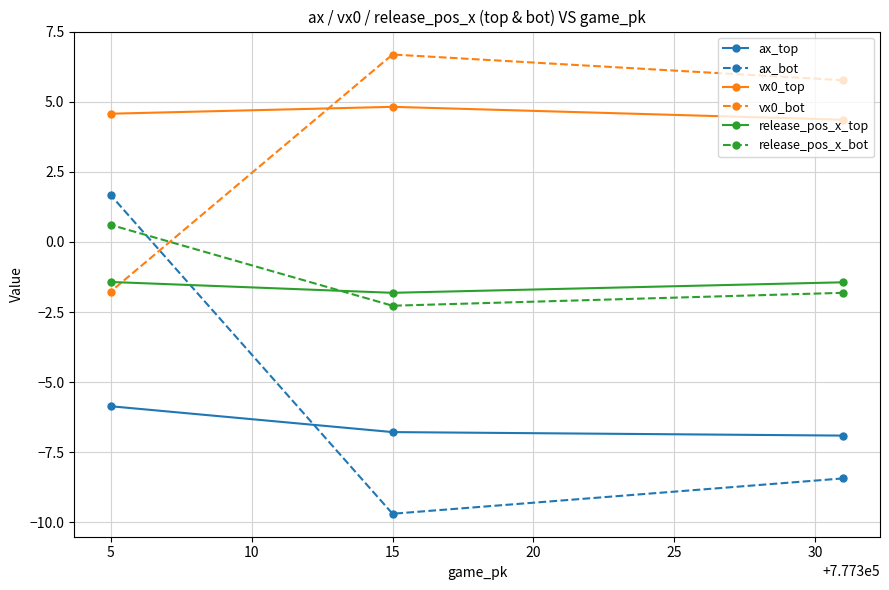

What is the average value of the release_pos_x_bot series?

-1.2